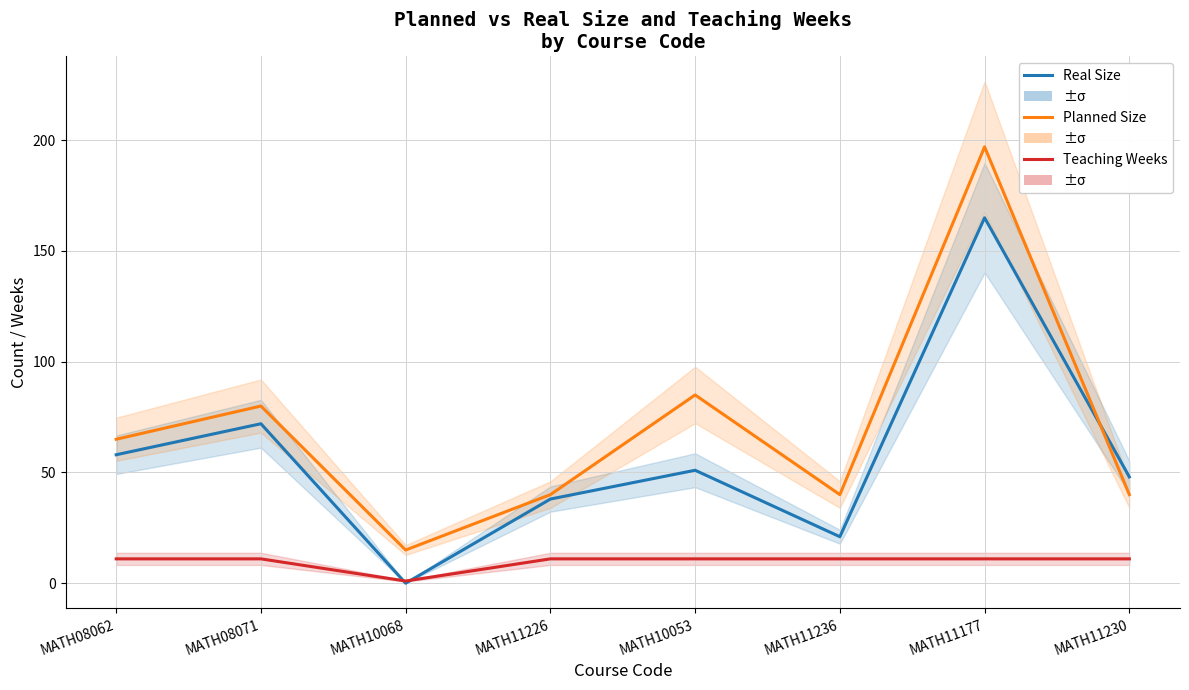

At which category does Planned Size reach its first local peak?

MATH08071